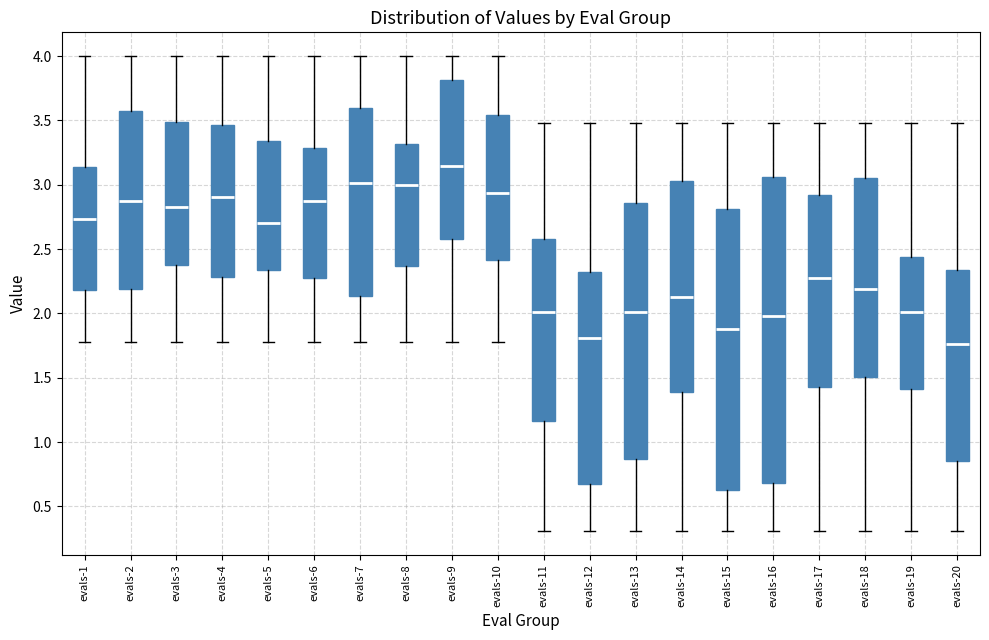

Reading left to right, transcribe this box plot: for each box, give where its median line is, the range the box spans, and where its two whiskers end, as read against the y-axis. The values are not printed on the chart, so give them approximately, as read against the axis.

evals-1: median 2.75, box 2.20 to 3.15, whiskers 1.80 to 4.00
evals-2: median 2.90, box 2.20 to 3.55, whiskers 1.80 to 4.00
evals-3: median 2.85, box 2.40 to 3.50, whiskers 1.80 to 4.00
evals-4: median 2.90, box 2.30 to 3.45, whiskers 1.80 to 4.00
evals-5: median 2.70, box 2.35 to 3.35, whiskers 1.80 to 4.00
evals-6: median 2.85, box 2.30 to 3.30, whiskers 1.80 to 4.00
evals-7: median 3.00, box 2.15 to 3.60, whiskers 1.80 to 4.00
evals-8: median 3.00, box 2.35 to 3.30, whiskers 1.80 to 4.00
evals-9: median 3.15, box 2.55 to 3.80, whiskers 1.80 to 4.00
evals-10: median 2.95, box 2.40 to 3.55, whiskers 1.80 to 4.00
evals-11: median 2.00, box 1.15 to 2.60, whiskers 0.30 to 3.50
evals-12: median 1.80, box 0.70 to 2.30, whiskers 0.30 to 3.50
evals-13: median 2.00, box 0.85 to 2.85, whiskers 0.30 to 3.50
evals-14: median 2.15, box 1.40 to 3.05, whiskers 0.30 to 3.50
evals-15: median 1.90, box 0.65 to 2.80, whiskers 0.30 to 3.50
evals-16: median 2.00, box 0.70 to 3.05, whiskers 0.30 to 3.50
evals-17: median 2.30, box 1.45 to 2.90, whiskers 0.30 to 3.50
evals-18: median 2.20, box 1.50 to 3.05, whiskers 0.30 to 3.50
evals-19: median 2.00, box 1.40 to 2.45, whiskers 0.30 to 3.50
evals-20: median 1.75, box 0.85 to 2.35, whiskers 0.30 to 3.50